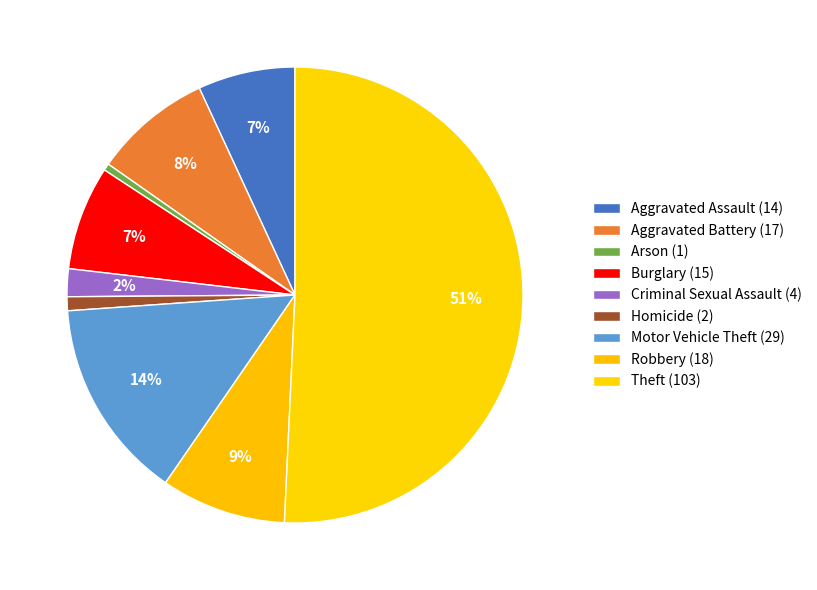

Count the number of slices in the pie.

9